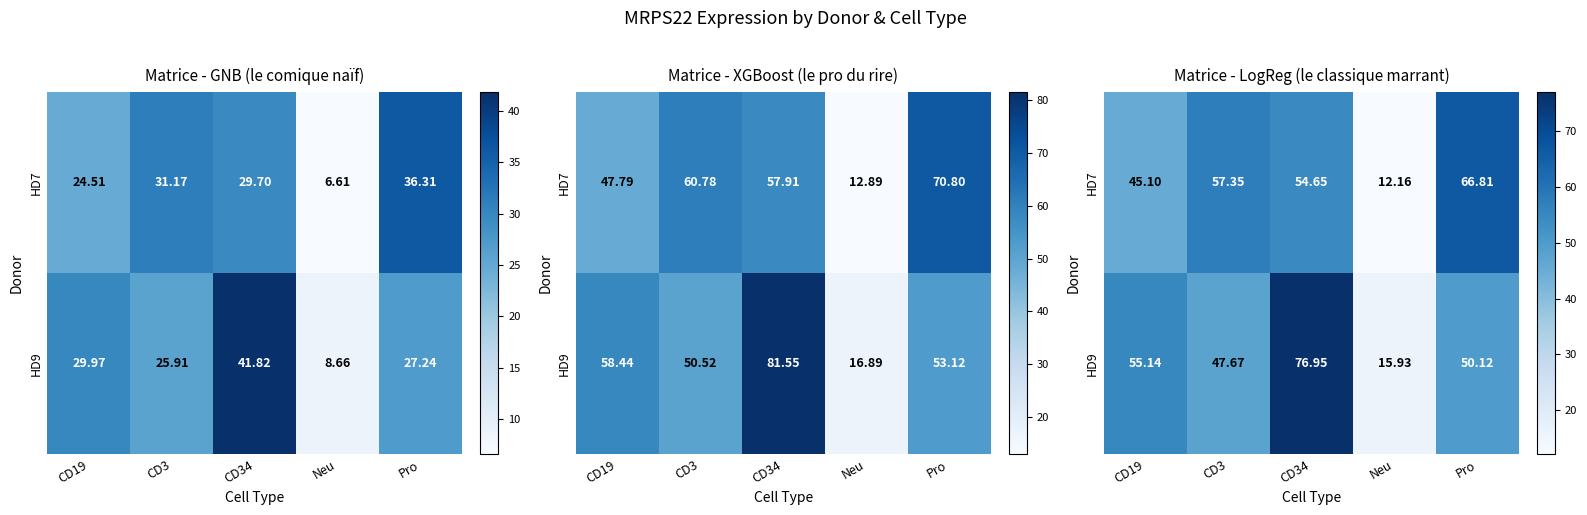

How many data points in HD9 are less than 50?

2